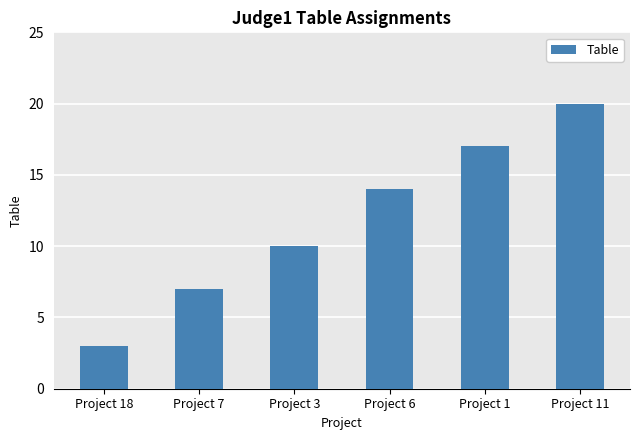

Does the chart contain stacked bars?

No